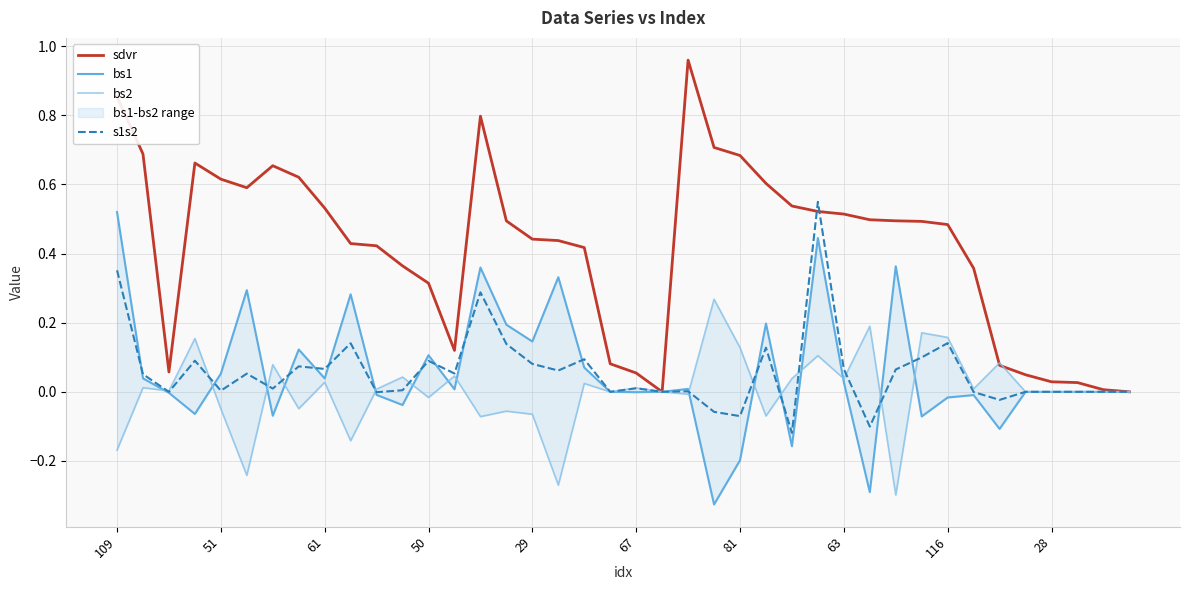

What are all the series names shown in the legend?

sdvr, bs1, bs2, s1s2